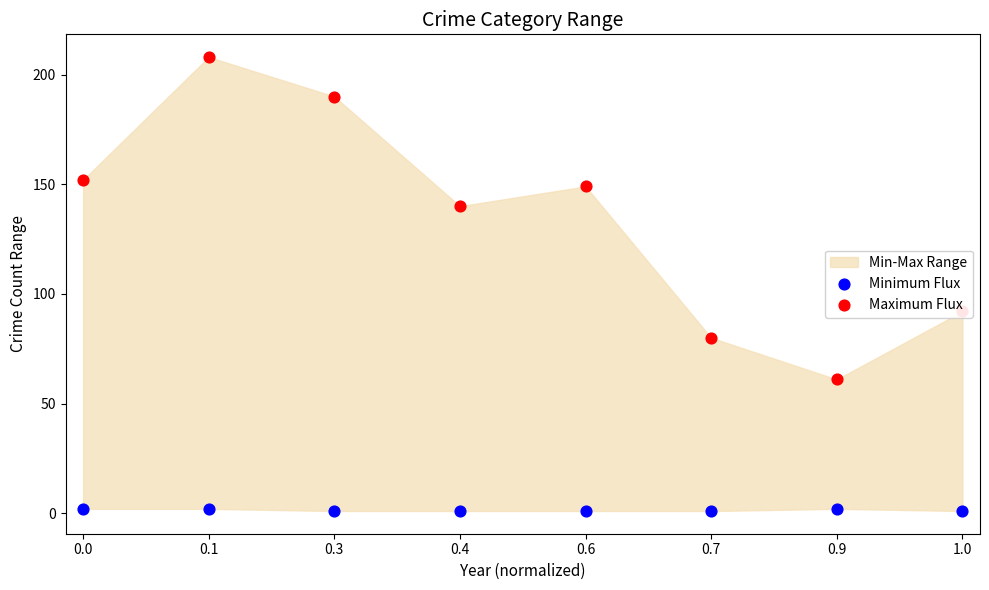

What is the total value across all series at 1.0?

93